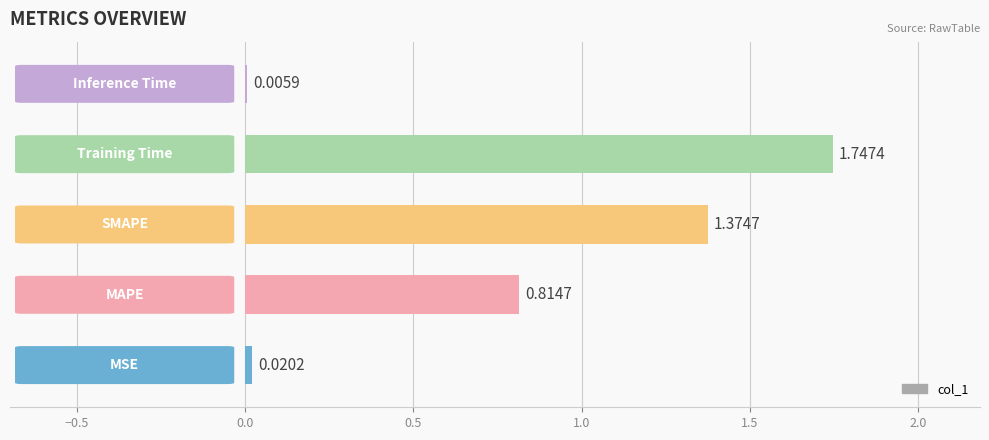

What is the sum of all values?

4.0